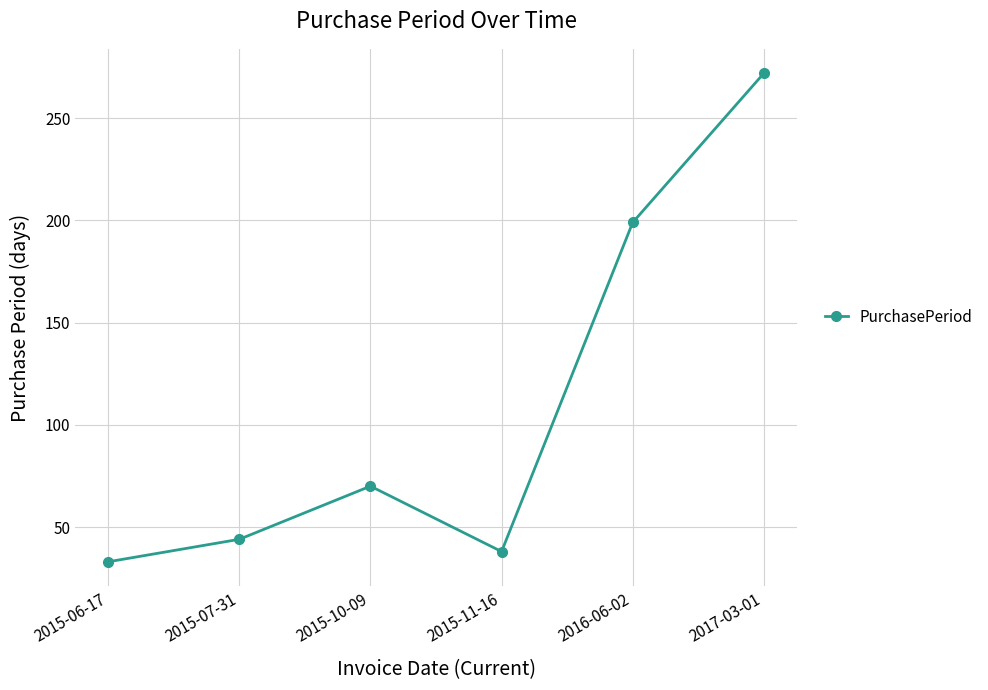

Where is the data nearest to the value 152?

2016-06-02